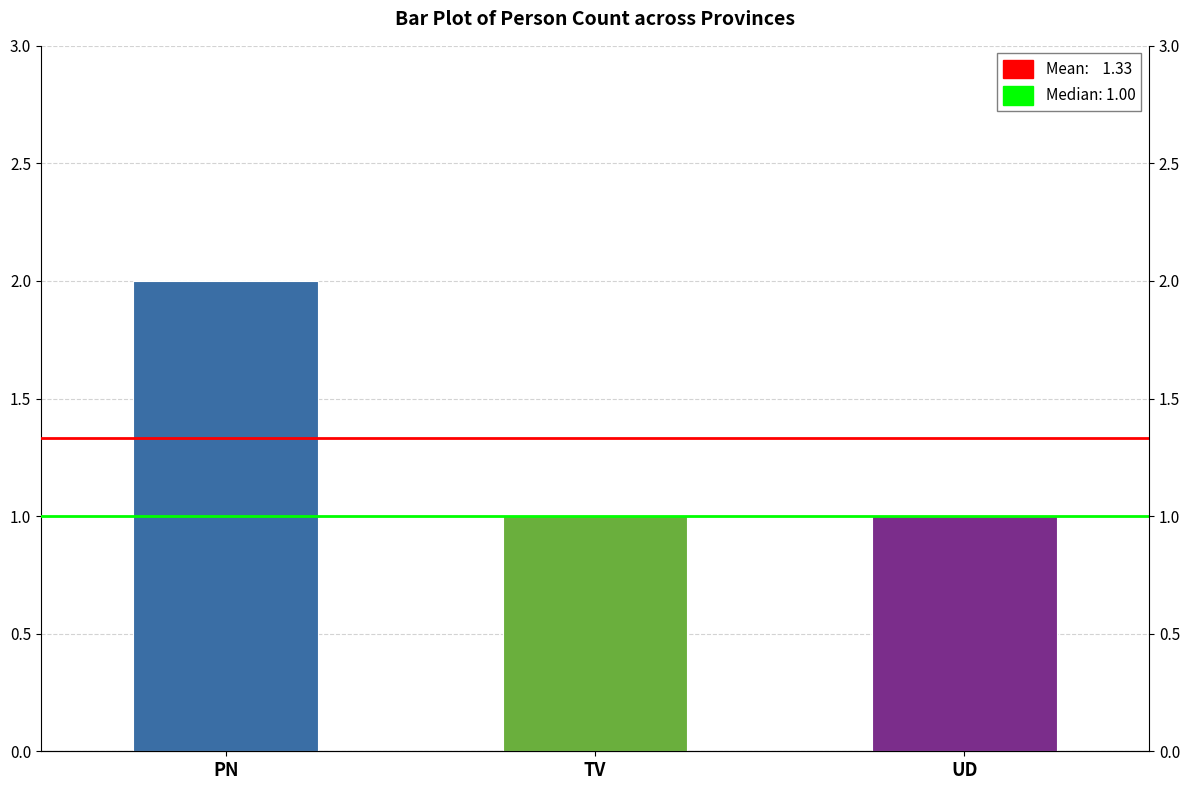

List the labels in order of value, largest first.

PN, TV, UD